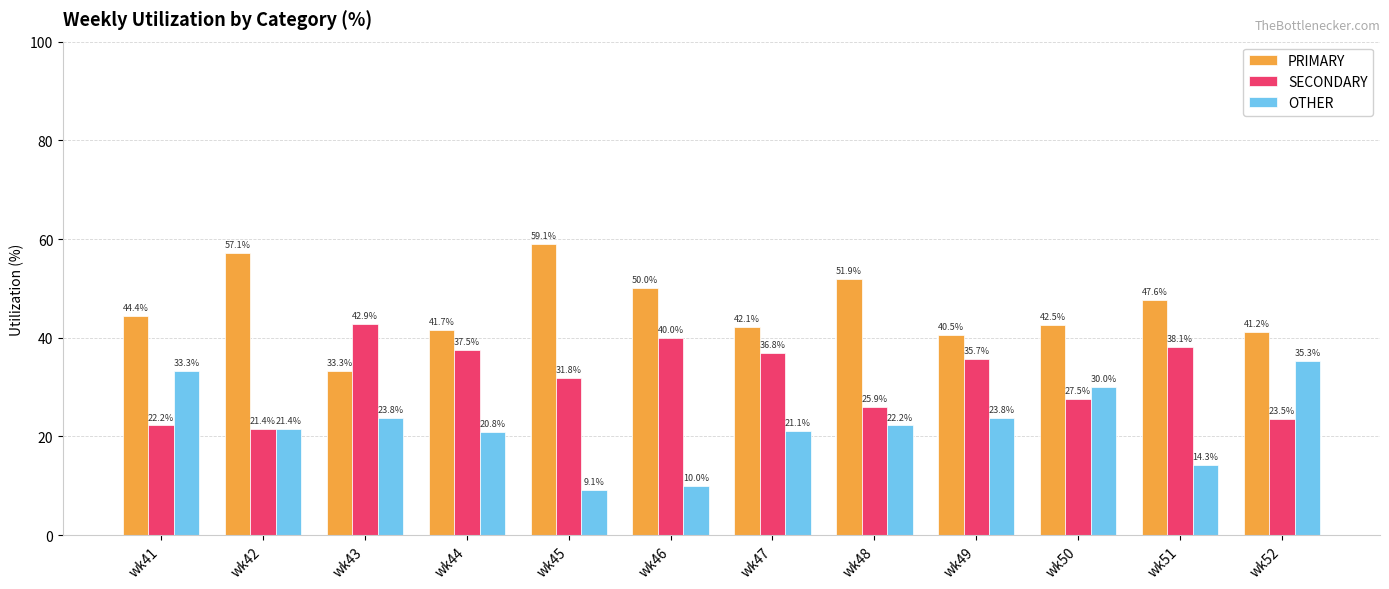

Reading right to left, extract all data points from this chart.

PRIMARY: wk52=41.2	wk51=47.6	wk50=42.5	wk49=40.5	wk48=51.9	wk47=42.1	wk46=50.0	wk45=59.1	wk44=41.7	wk43=33.3	wk42=57.1	wk41=44.4
SECONDARY: wk52=23.5	wk51=38.1	wk50=27.5	wk49=35.7	wk48=25.9	wk47=36.8	wk46=40.0	wk45=31.8	wk44=37.5	wk43=42.9	wk42=21.4	wk41=22.2
OTHER: wk52=35.3	wk51=14.3	wk50=30.0	wk49=23.8	wk48=22.2	wk47=21.1	wk46=10.0	wk45=9.1	wk44=20.8	wk43=23.8	wk42=21.4	wk41=33.3